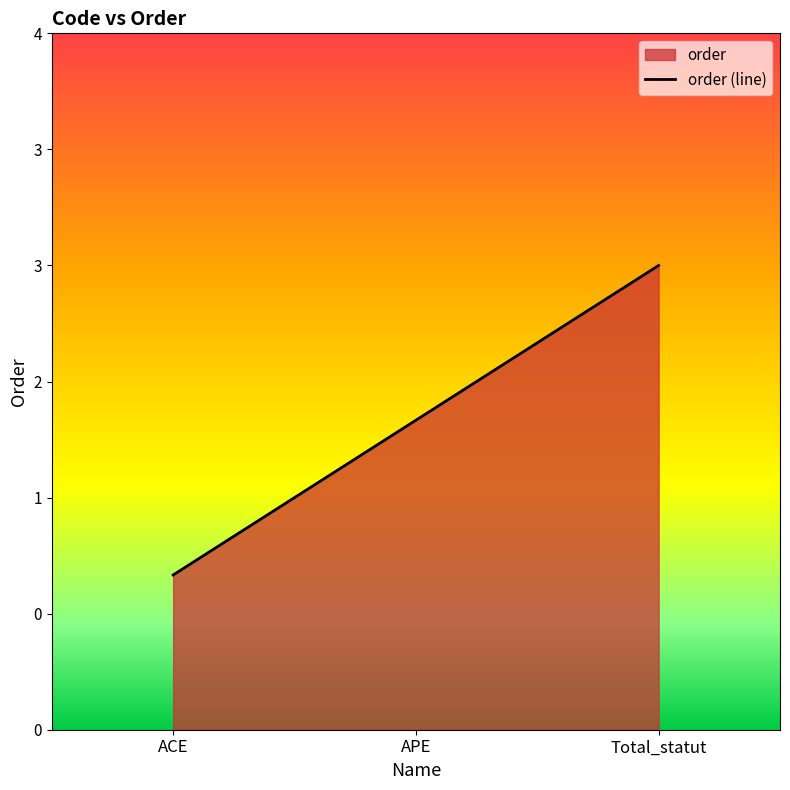

What is the smallest value displayed?

1